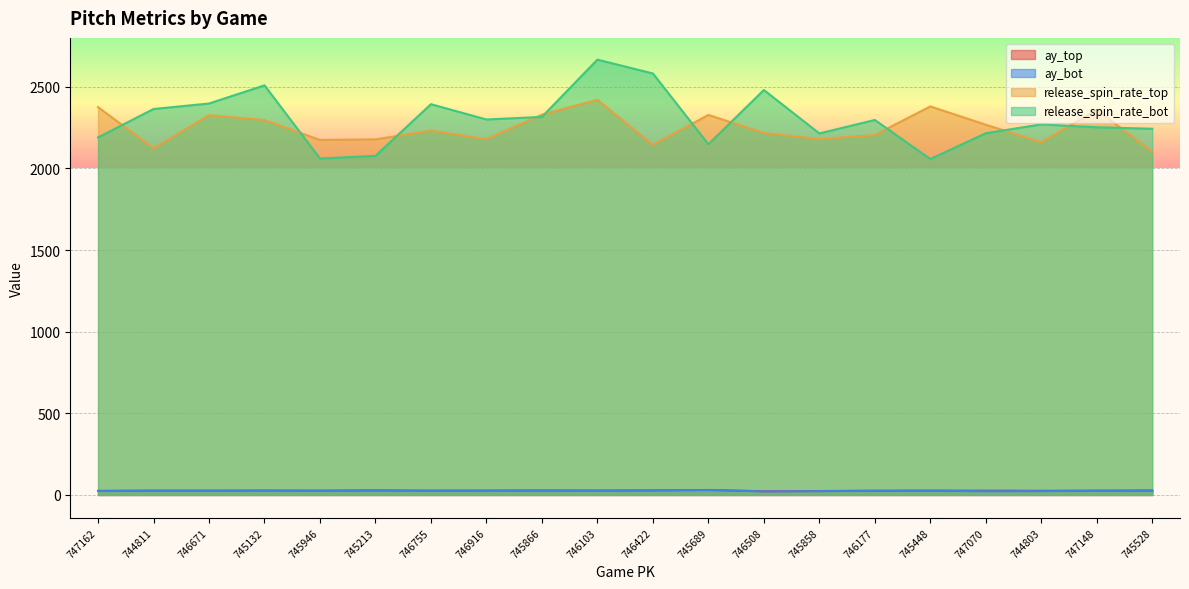

At which label does ay_top reach its peak?

745689